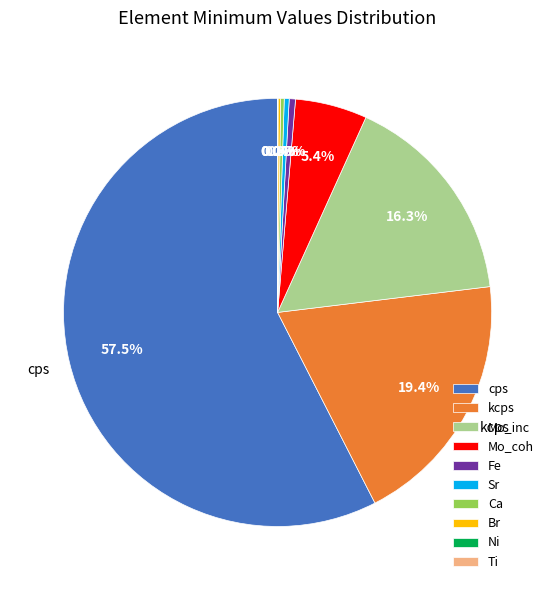

To the nearest percent, what is the average slice percentage?

10%